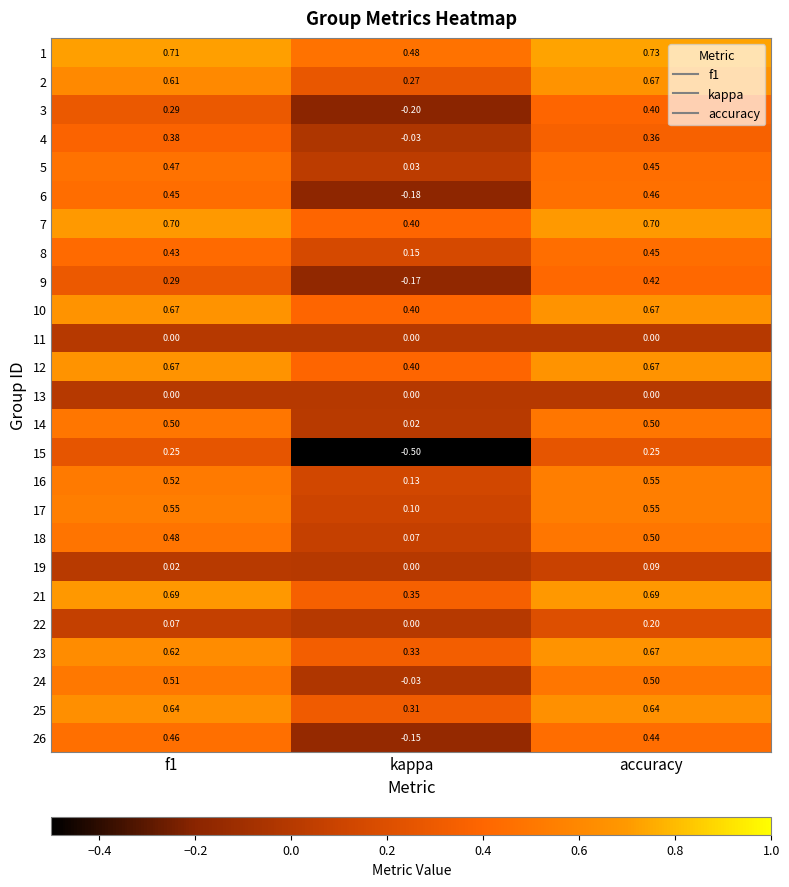

Where is 4 nearest to the value 0?

kappa